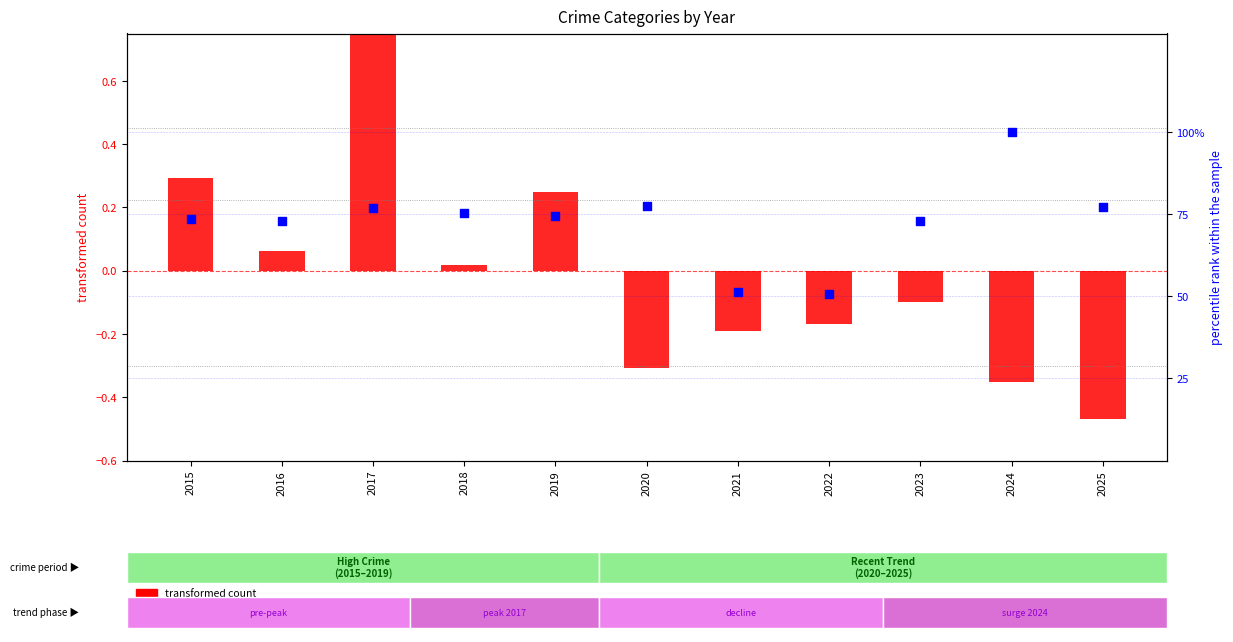

Is the value of transformed count at 2016 greater than the value of percentile rank within the sample at 2023?

No